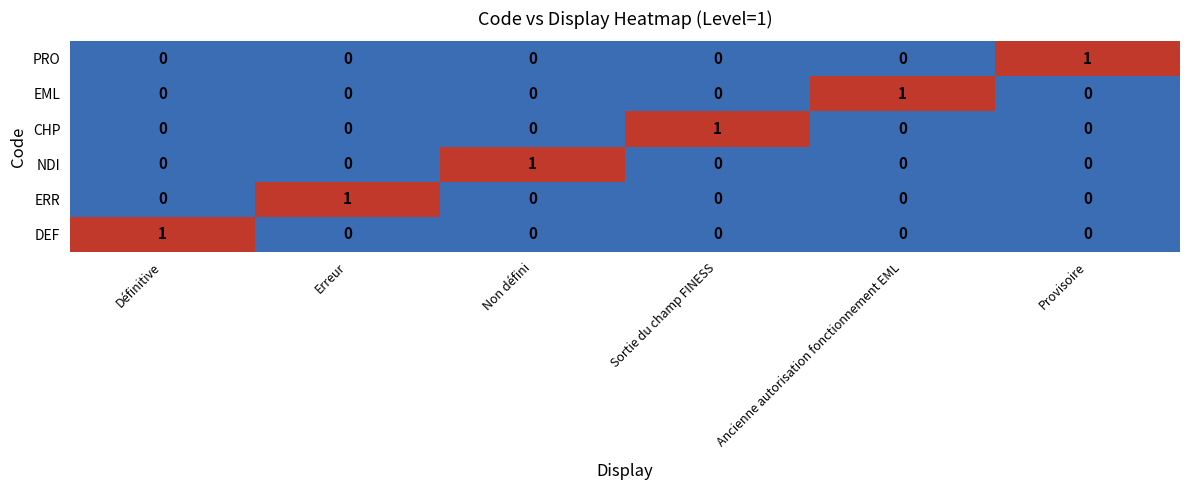

Count the PRO values in the range 0 to 1.

6